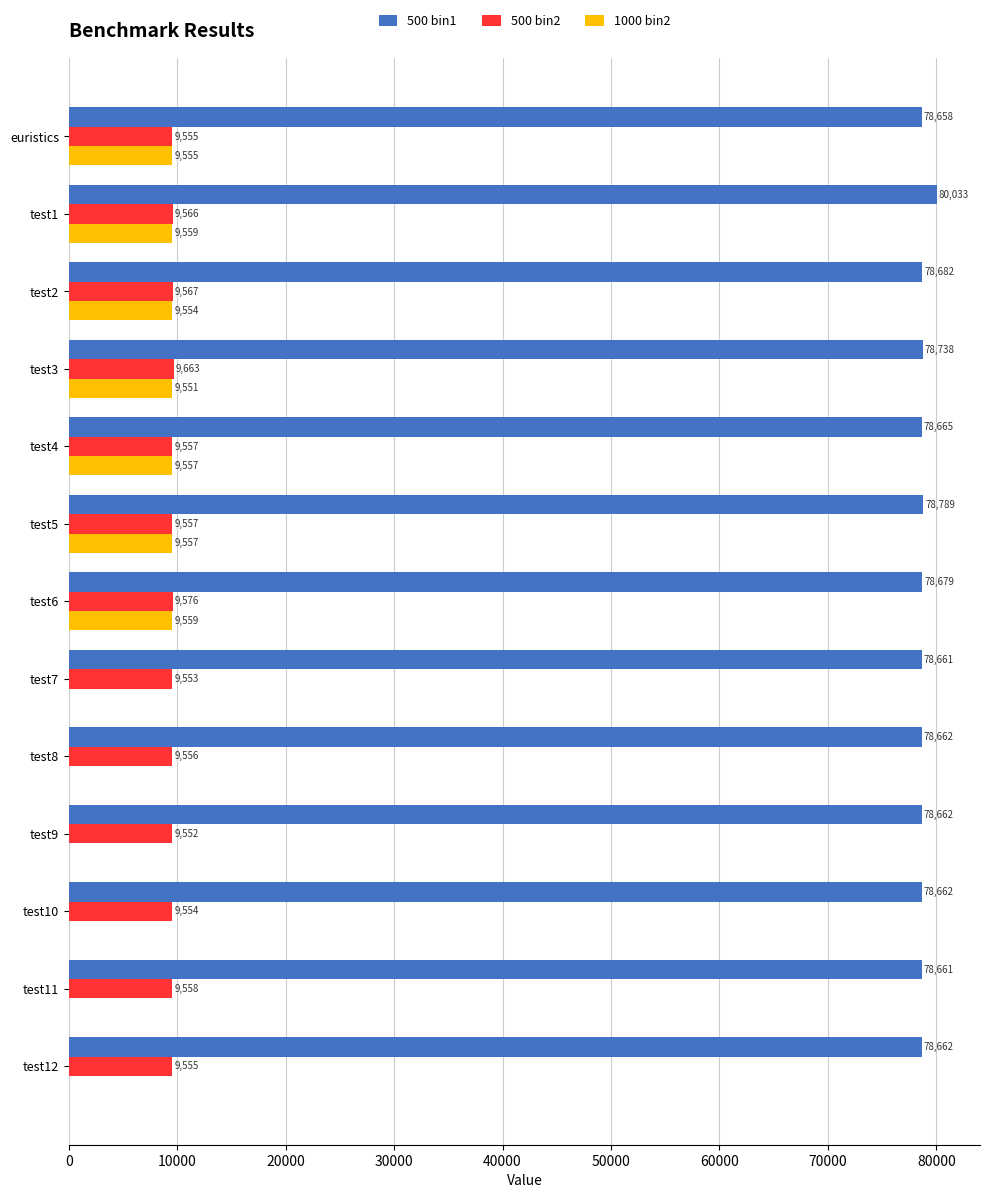

How many categories are shown in the chart?

13